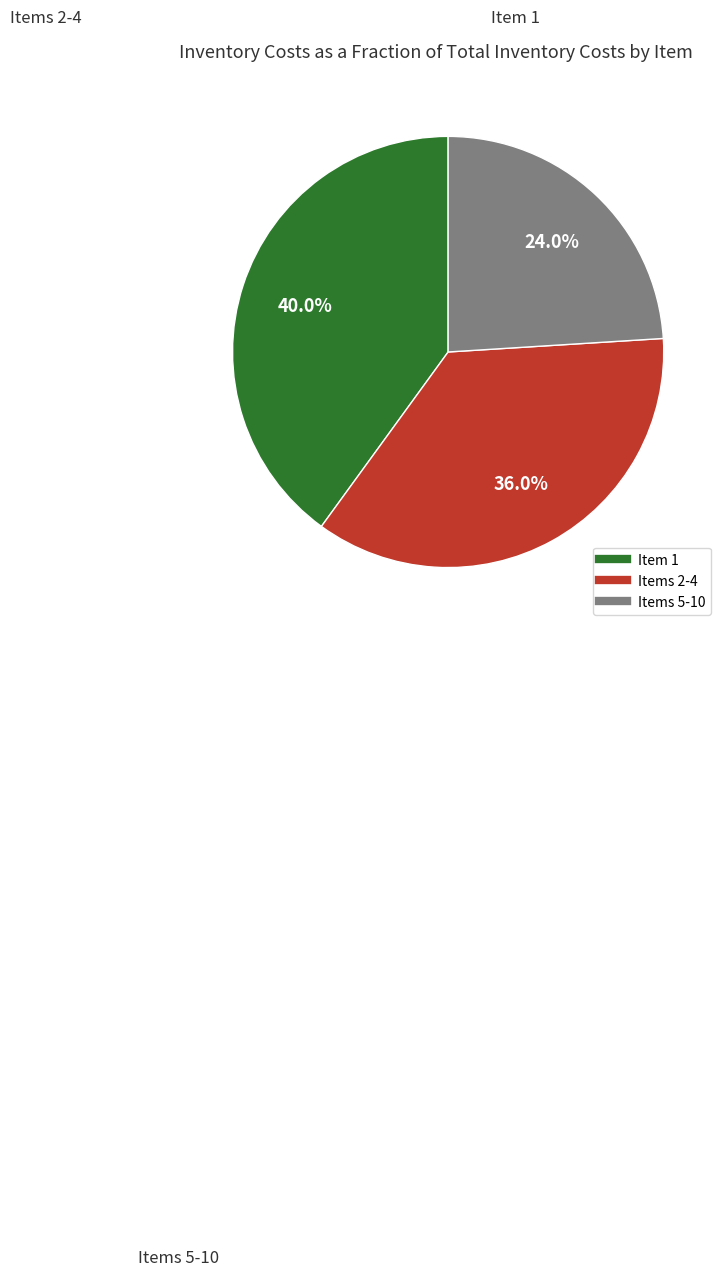

Is there a majority slice in this chart?

No